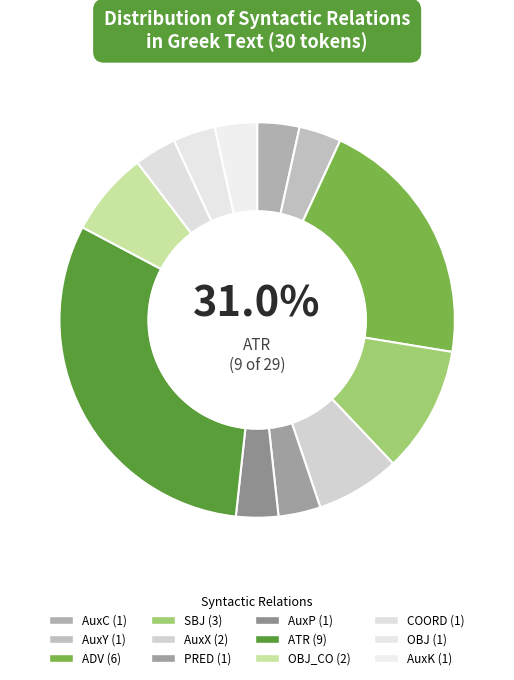

How many slices are in this pie chart?

12